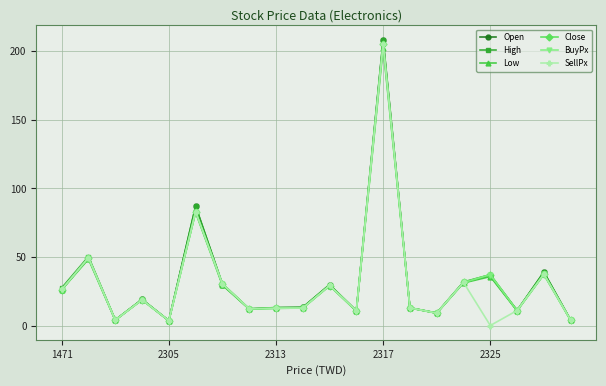

True or false: Low has more than 1 points higher than both neighbors.

True